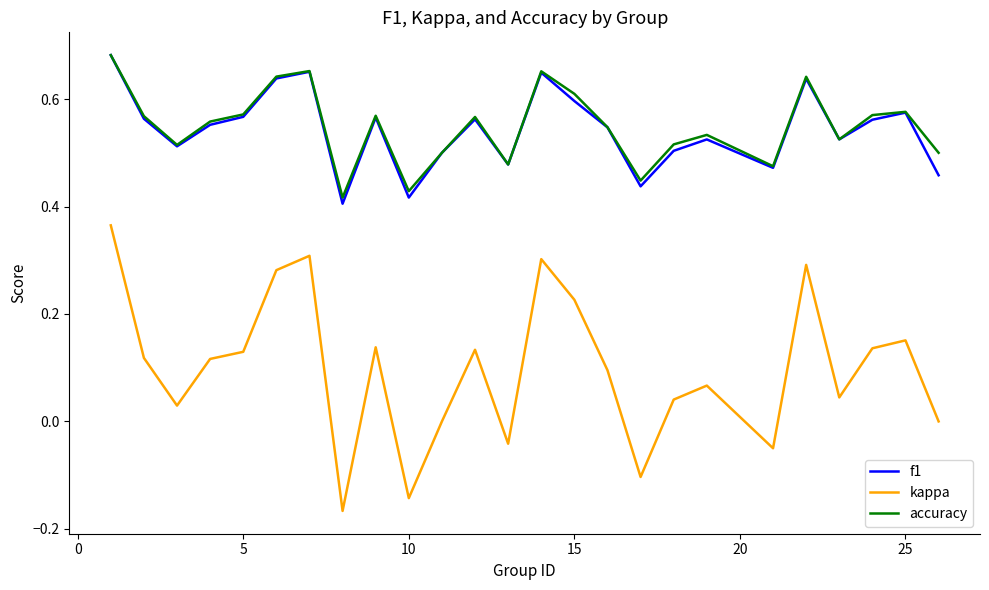

True or false: f1 and kappa intersect in this chart.

False